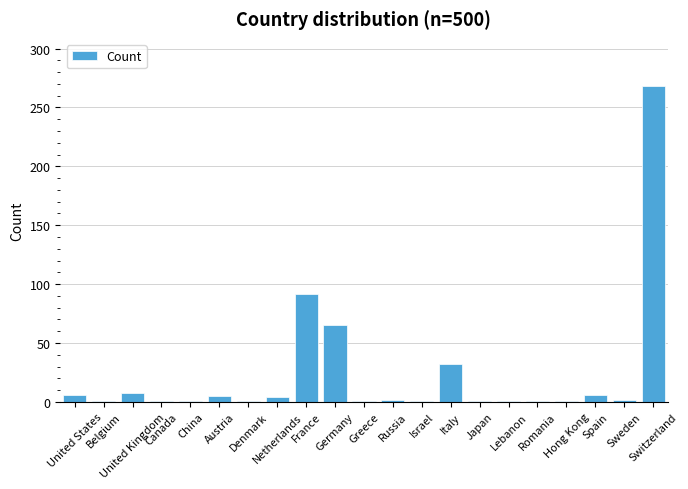

What is the value of the 7th bar from the left?

1